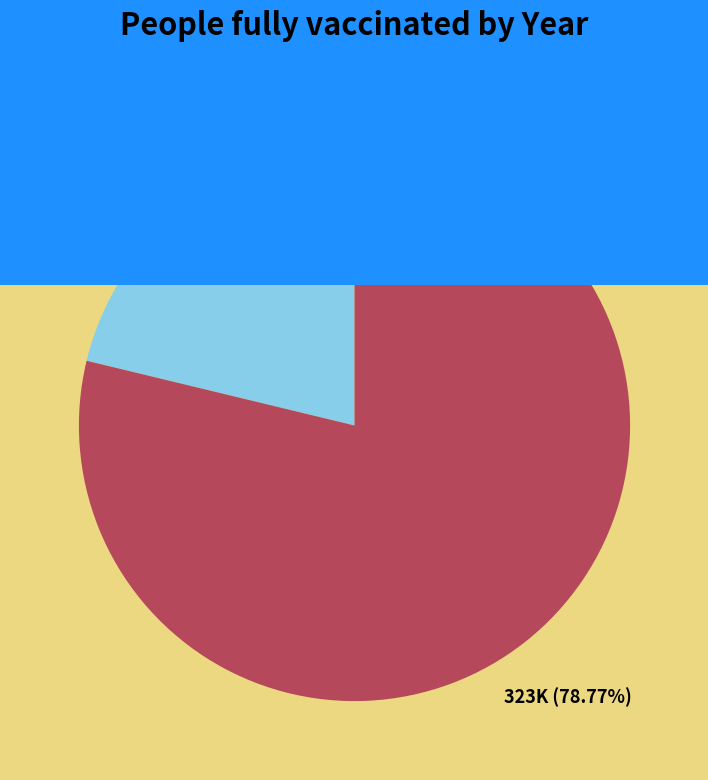

Count the number of slices in the pie.

2